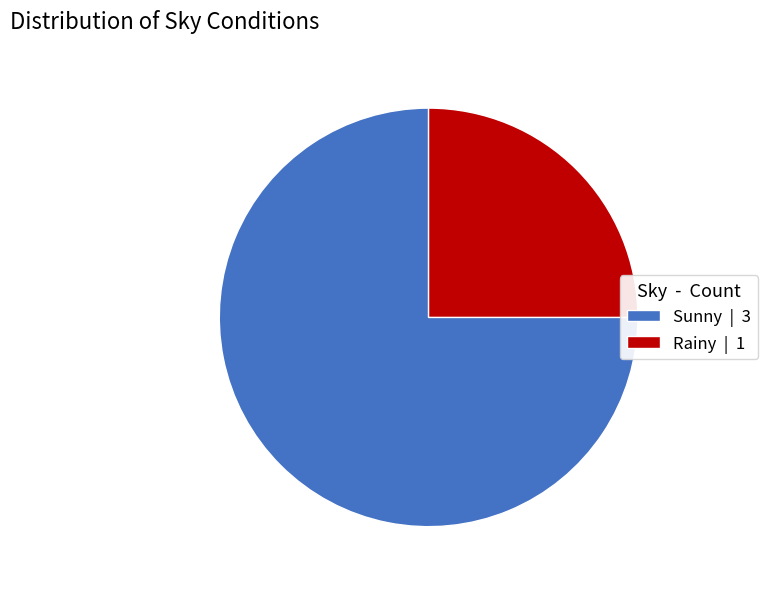

Do Rainy | 1 and Sunny | 3 together represent more than half of the pie?

Yes